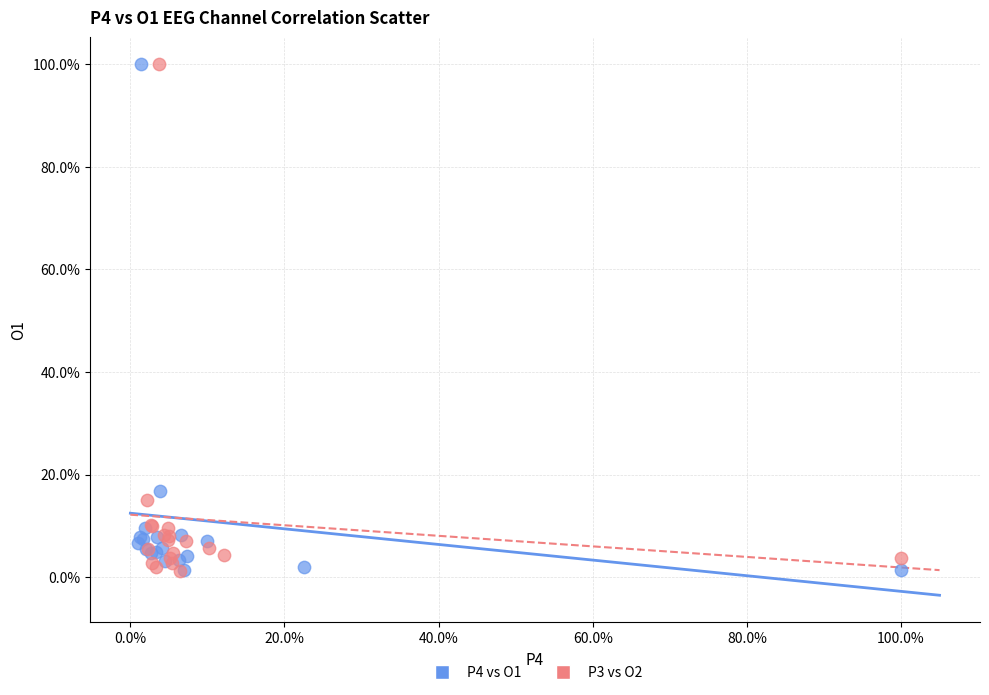

What are all the series names shown in the legend?

P4 vs O1, P3 vs O2